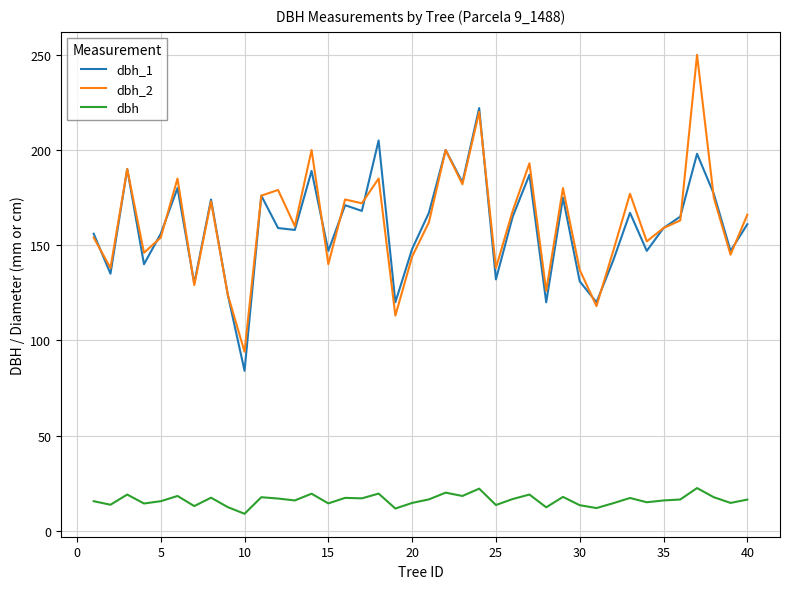

True or false: dbh and dbh_1 intersect in this chart.

False